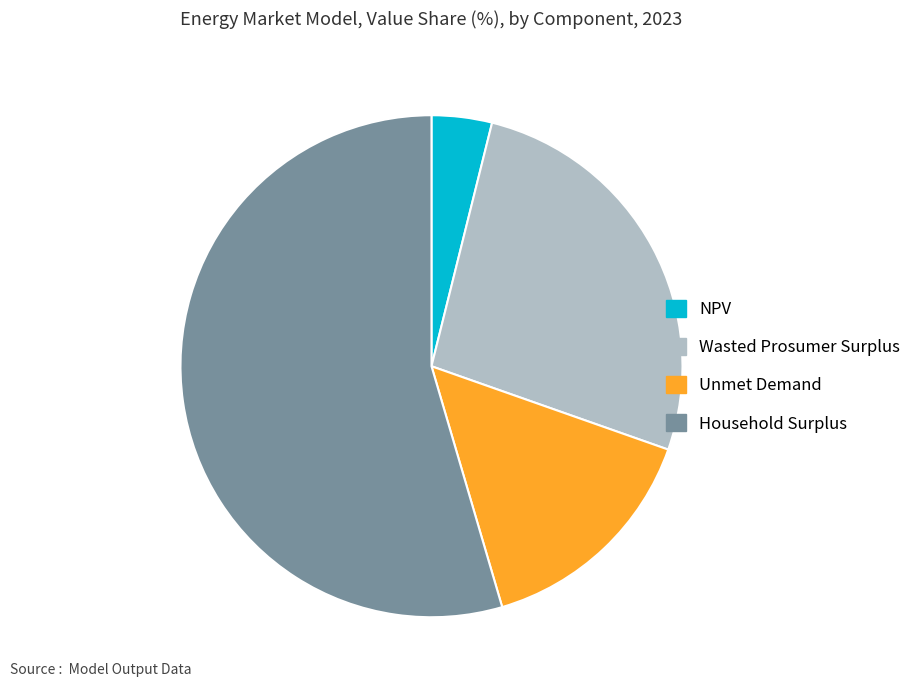

Do Wasted Prosumer Surplus and NPV together represent more than half of the pie?

No